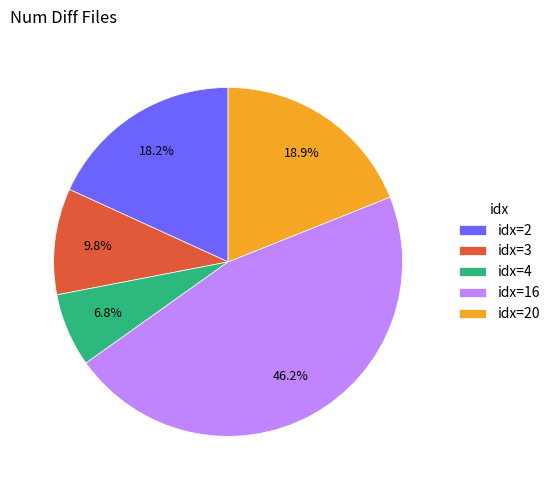

Is the sum of idx=3 and idx=20 greater than half?

No